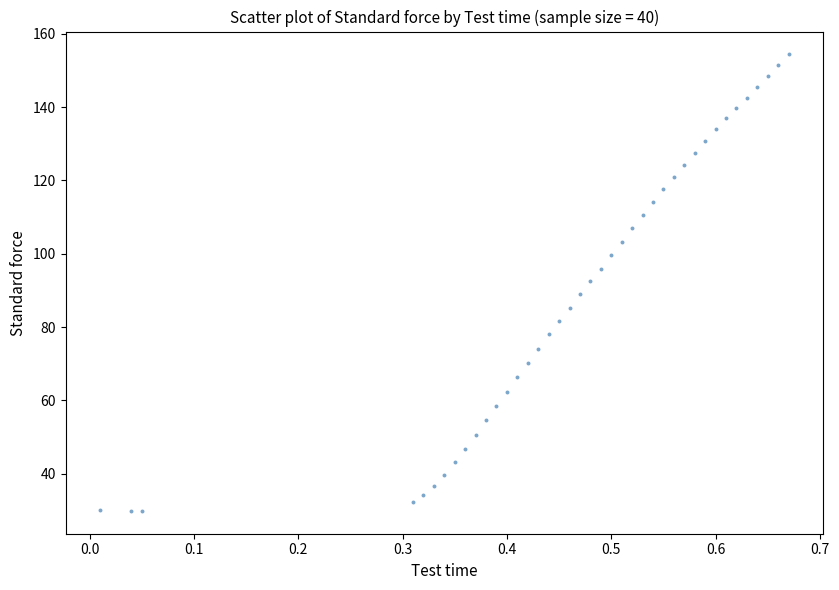

What is the range of X values (max minus min)?

0.7